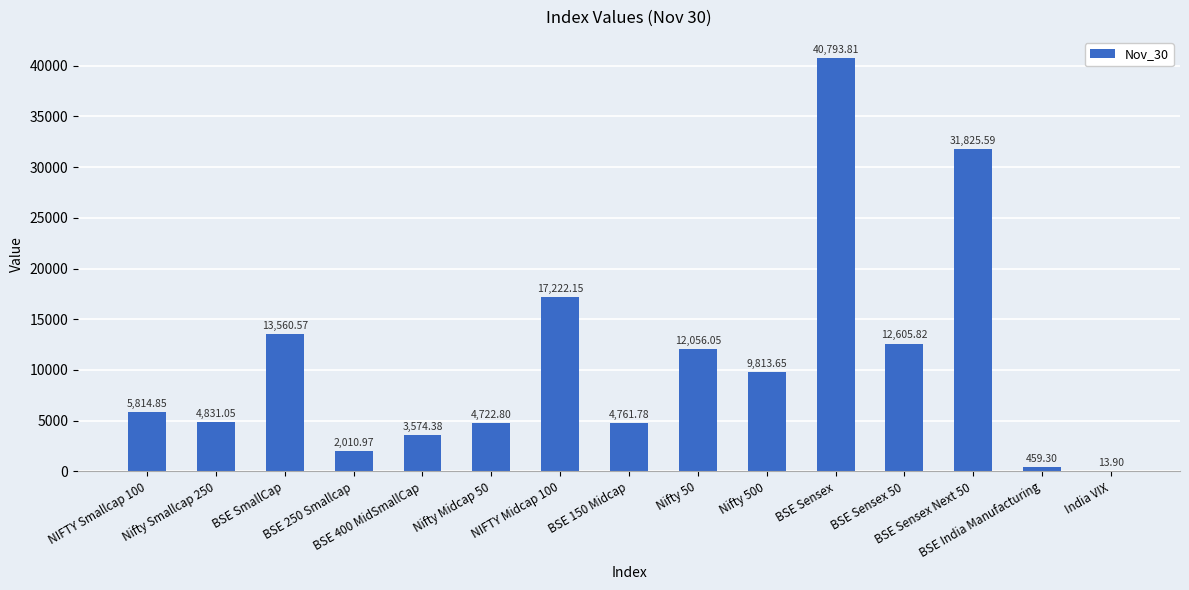

Is it true that the value at NIFTY Smallcap 100 is 2574.8?

False